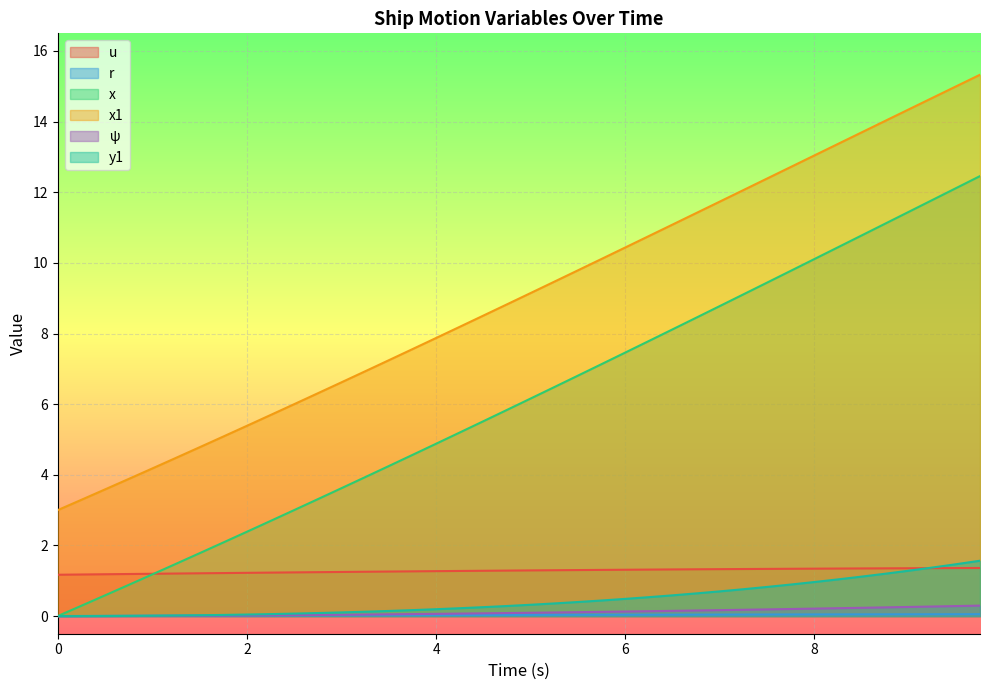

Which series has the largest total across all categories?

x1